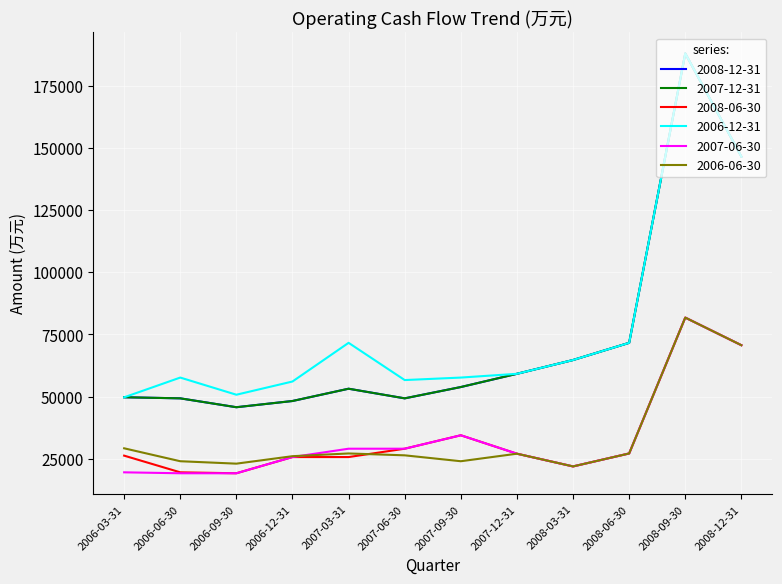

What is the spread (max minus min) of values at 2008-09-30?

106248